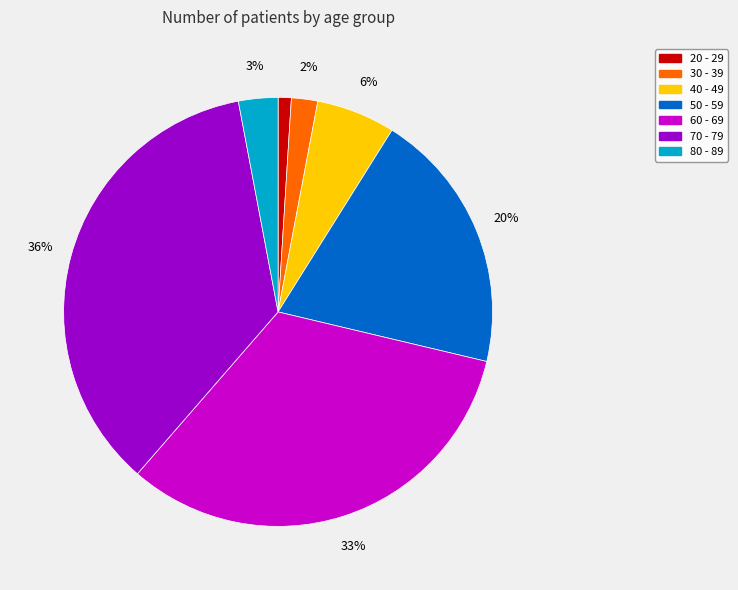

Which category has the smallest portion of the pie?

20 - 29